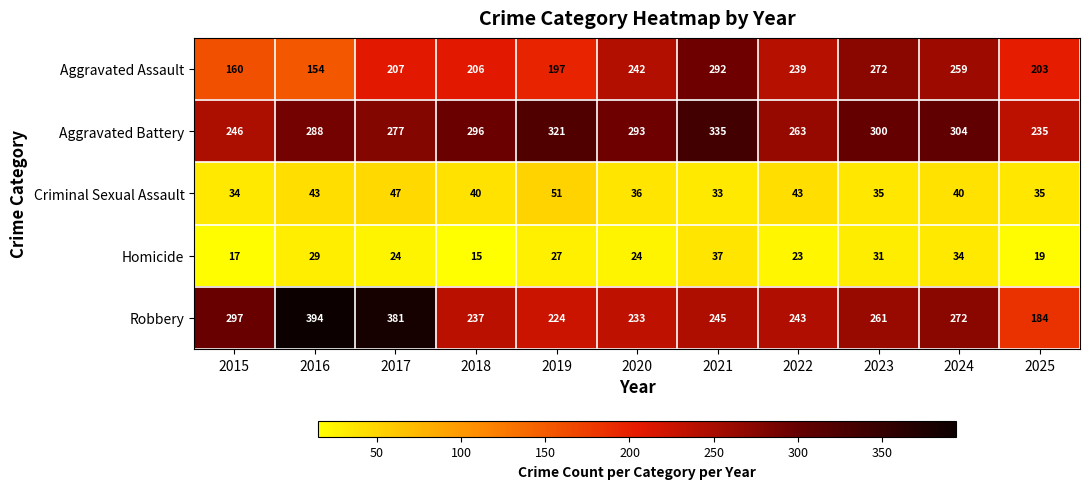

What is the total value across all series at 2024?

909